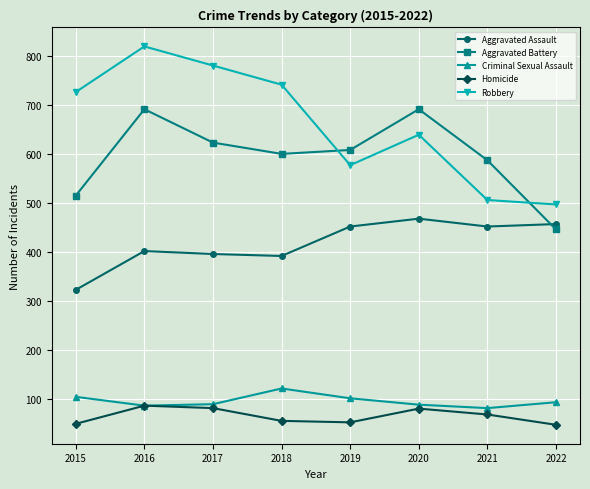

Where is the first local minimum for Robbery?

2019